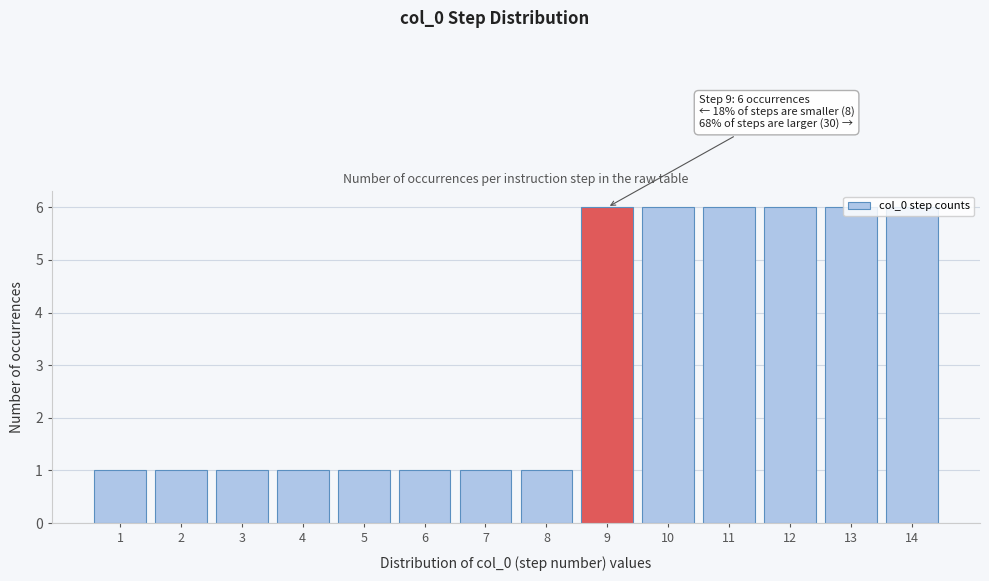

What is the difference between the maximum and second lowest values?

5